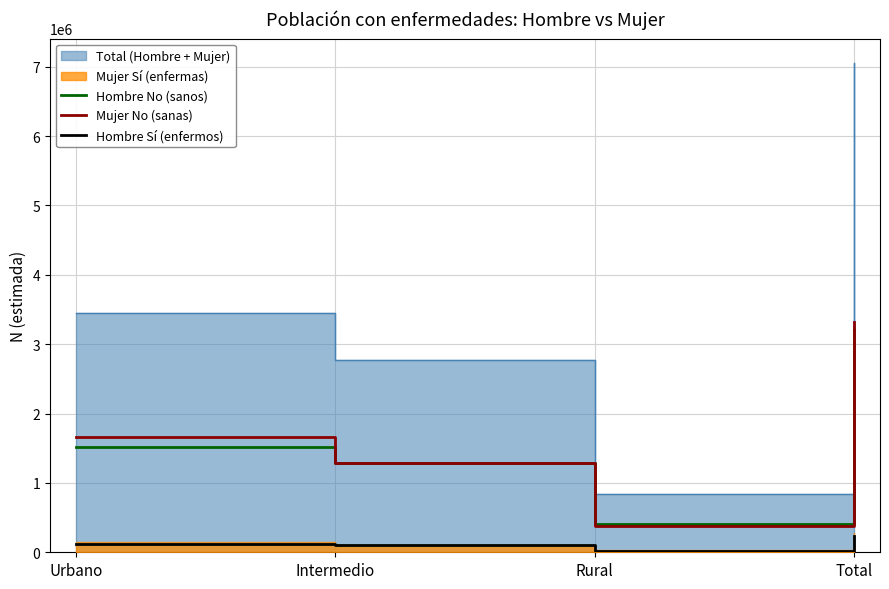

Which label corresponds to the smallest value in the chart?

Rural